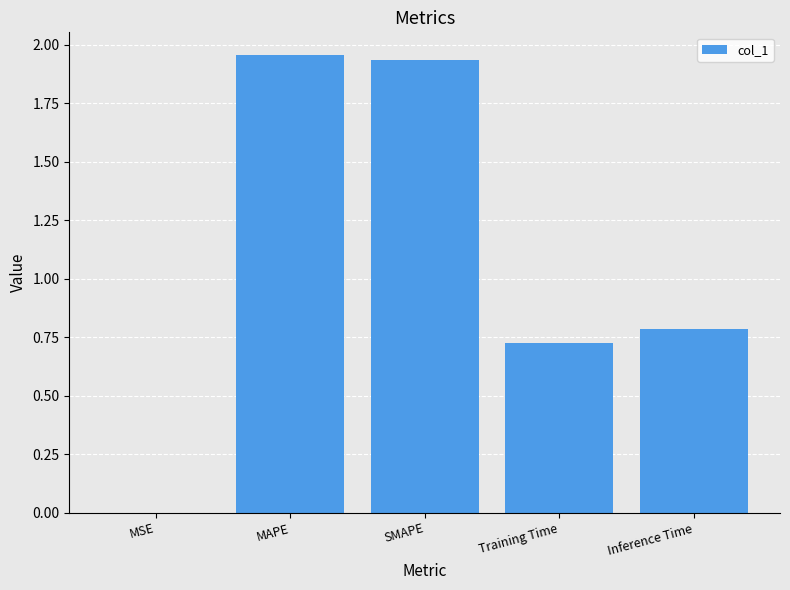

What is the change in value from SMAPE to Inference Time?

-1.2